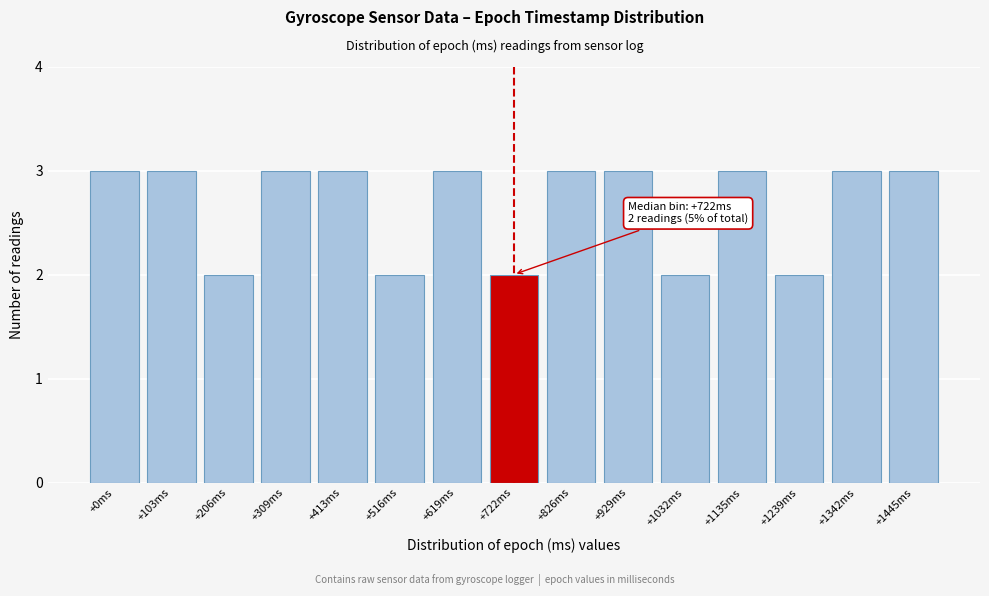

Reading left to right, transcribe all the data shown in this chart.

+0ms=3	+103ms=3	+206ms=2	+309ms=3	+413ms=3	+516ms=2	+619ms=3	+722ms=2	+826ms=3	+929ms=3	+1032ms=2	+1135ms=3	+1239ms=2	+1342ms=3	+1445ms=3